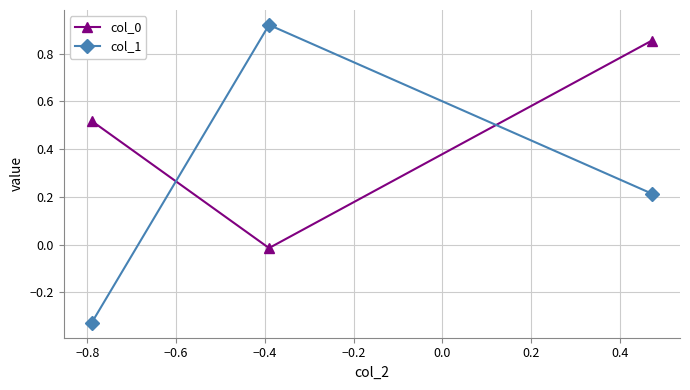

What is the difference between the maximum and minimum values in the col_1 series?

1.2